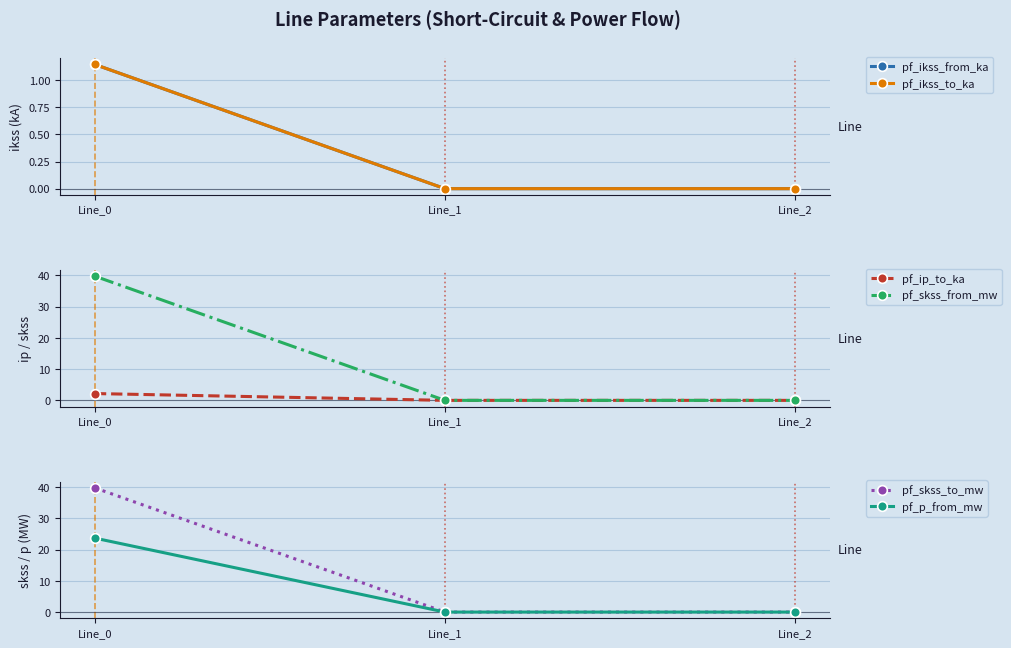

At how many categories does at least one series exceed 33?

1